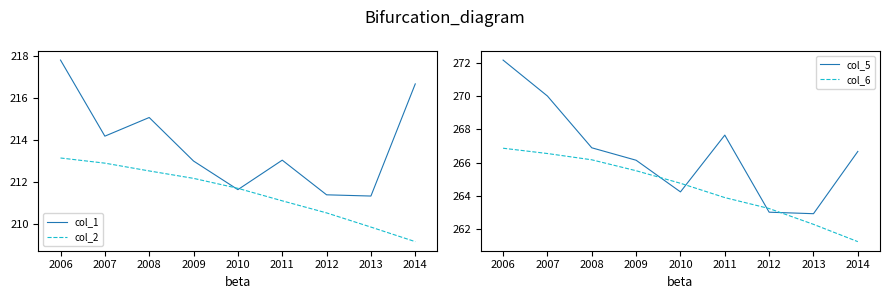

Is it true that col_2 equals 299.5 at 2013?

False